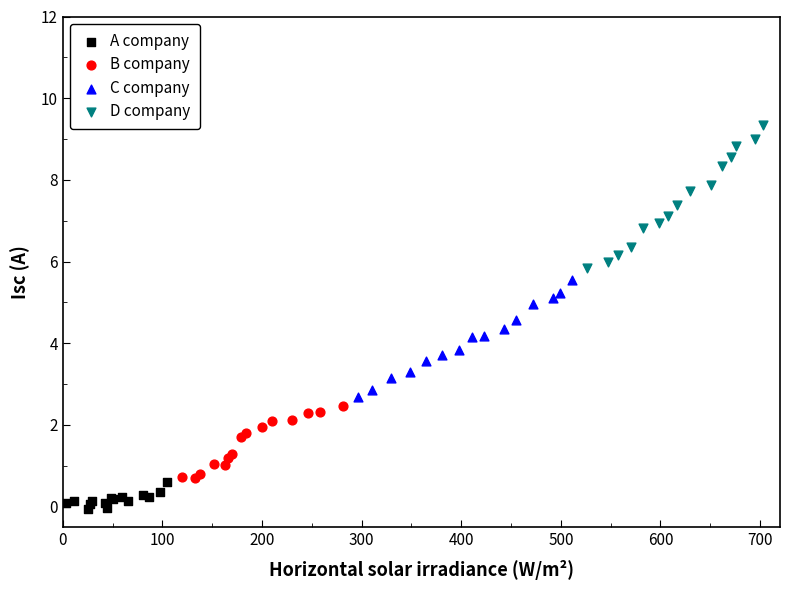

What are all the series names shown in the legend?

A company, B company, C company, D company